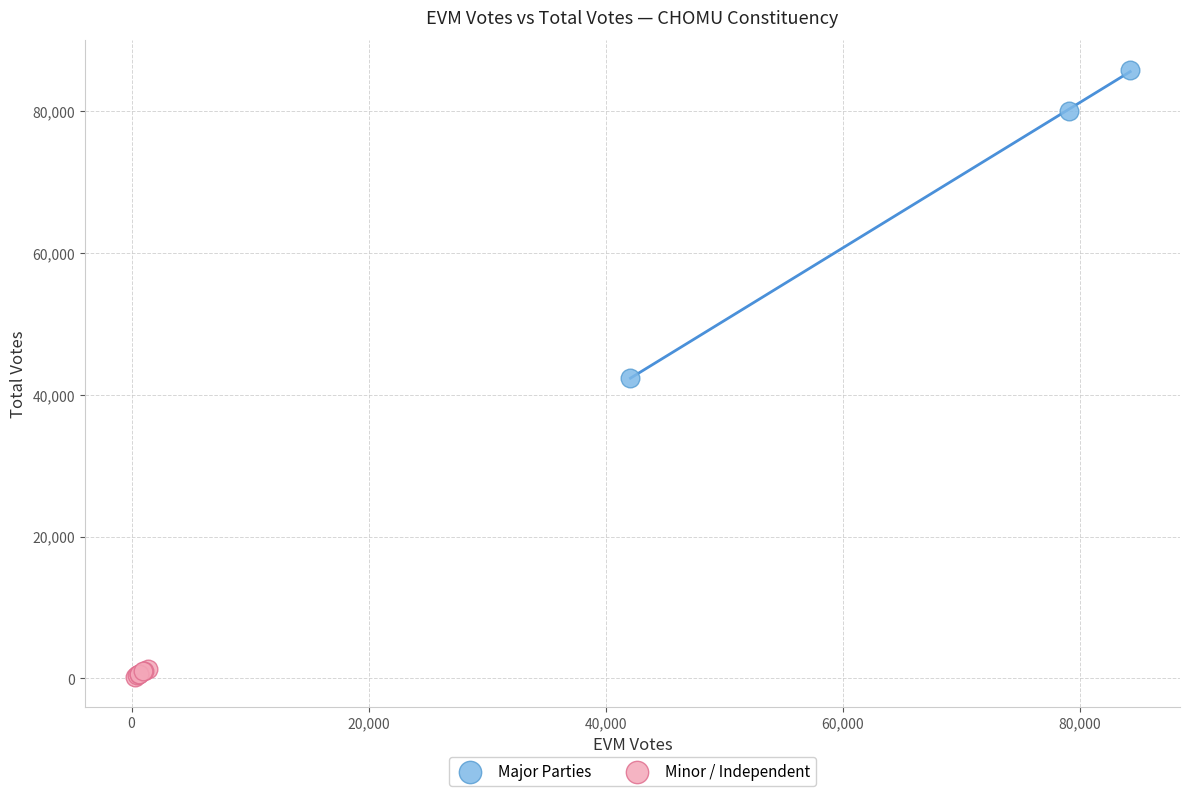

What are all the series names shown in the legend?

Major Parties, Minor / Independent